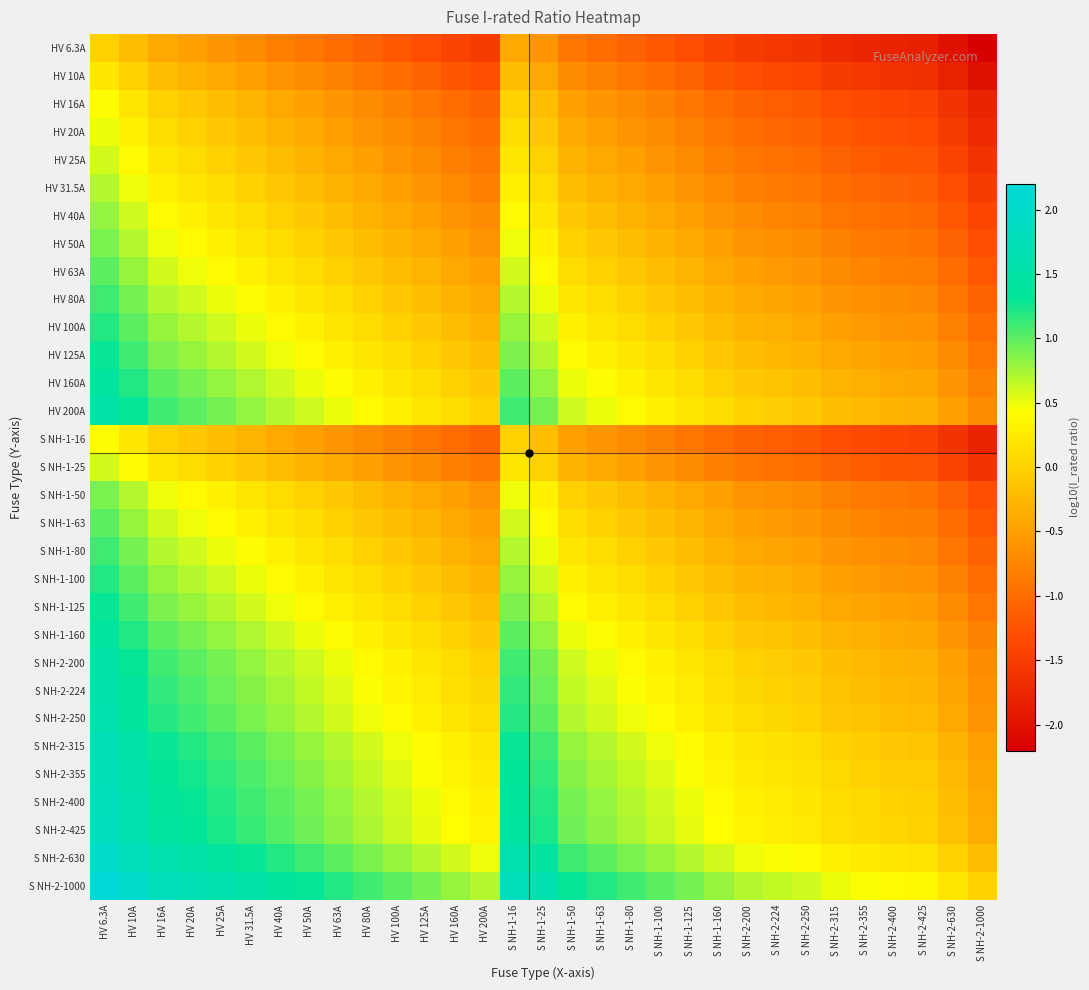

Reading right to left, what are all the values shown in this chart?

HV 6.3A: S NH-2-1000=-2.2	S NH-2-630=-2.0	S NH-2-425=-1.8	S NH-2-400=-1.8	S NH-2-355=-1.8	S NH-2-315=-1.7	S NH-2-250=-1.6	S NH-2-224=-1.6	S NH-2-200=-1.5	S NH-1-160=-1.4	S NH-1-125=-1.3	S NH-1-100=-1.2	S NH-1-80=-1.1	S NH-1-63=-1.0	S NH-1-50=-0.9	S NH-1-25=-0.6	S NH-1-16=-0.4	HV 200A=-1.5	HV 160A=-1.4	HV 125A=-1.3	HV 100A=-1.2	HV 80A=-1.1	HV 63A=-1.0	HV 50A=-0.9	HV 40A=-0.8	HV 31.5A=-0.7	HV 25A=-0.6	HV 20A=-0.5	HV 16A=-0.4	HV 10A=-0.2	HV 6.3A=0.0
HV 10A: S NH-2-1000=-2.0	S NH-2-630=-1.8	S NH-2-425=-1.6	S NH-2-400=-1.6	S NH-2-355=-1.6	S NH-2-315=-1.5	S NH-2-250=-1.4	S NH-2-224=-1.4	S NH-2-200=-1.3	S NH-1-160=-1.2	S NH-1-125=-1.1	S NH-1-100=-1.0	S NH-1-80=-0.9	S NH-1-63=-0.8	S NH-1-50=-0.7	S NH-1-25=-0.4	S NH-1-16=-0.2	HV 200A=-1.3	HV 160A=-1.2	HV 125A=-1.1	HV 100A=-1.0	HV 80A=-0.9	HV 63A=-0.8	HV 50A=-0.7	HV 40A=-0.6	HV 31.5A=-0.5	HV 25A=-0.4	HV 20A=-0.3	HV 16A=-0.2	HV 10A=0.0	HV 6.3A=0.2
HV 16A: S NH-2-1000=-1.8	S NH-2-630=-1.6	S NH-2-425=-1.4	S NH-2-400=-1.4	S NH-2-355=-1.3	S NH-2-315=-1.3	S NH-2-250=-1.2	S NH-2-224=-1.1	S NH-2-200=-1.1	S NH-1-160=-1.0	S NH-1-125=-0.9	S NH-1-100=-0.8	S NH-1-80=-0.7	S NH-1-63=-0.6	S NH-1-50=-0.5	S NH-1-25=-0.2	S NH-1-16=0.0	HV 200A=-1.1	HV 160A=-1.0	HV 125A=-0.9	HV 100A=-0.8	HV 80A=-0.7	HV 63A=-0.6	HV 50A=-0.5	HV 40A=-0.4	HV 31.5A=-0.3	HV 25A=-0.2	HV 20A=-0.1	HV 16A=0.0	HV 10A=0.2	HV 6.3A=0.4
HV 20A: S NH-2-1000=-1.7	S NH-2-630=-1.5	S NH-2-425=-1.3	S NH-2-400=-1.3	S NH-2-355=-1.2	S NH-2-315=-1.2	S NH-2-250=-1.1	S NH-2-224=-1.0	S NH-2-200=-1.0	S NH-1-160=-0.9	S NH-1-125=-0.8	S NH-1-100=-0.7	S NH-1-80=-0.6	S NH-1-63=-0.5	S NH-1-50=-0.4	S NH-1-25=-0.1	S NH-1-16=0.1	HV 200A=-1.0	HV 160A=-0.9	HV 125A=-0.8	HV 100A=-0.7	HV 80A=-0.6	HV 63A=-0.5	HV 50A=-0.4	HV 40A=-0.3	HV 31.5A=-0.2	HV 25A=-0.1	HV 20A=0.0	HV 16A=0.1	HV 10A=0.3	HV 6.3A=0.5
HV 25A: S NH-2-1000=-1.6	S NH-2-630=-1.4	S NH-2-425=-1.2	S NH-2-400=-1.2	S NH-2-355=-1.2	S NH-2-315=-1.1	S NH-2-250=-1.0	S NH-2-224=-1.0	S NH-2-200=-0.9	S NH-1-160=-0.8	S NH-1-125=-0.7	S NH-1-100=-0.6	S NH-1-80=-0.5	S NH-1-63=-0.4	S NH-1-50=-0.3	S NH-1-25=0.0	S NH-1-16=0.2	HV 200A=-0.9	HV 160A=-0.8	HV 125A=-0.7	HV 100A=-0.6	HV 80A=-0.5	HV 63A=-0.4	HV 50A=-0.3	HV 40A=-0.2	HV 31.5A=-0.1	HV 25A=0.0	HV 20A=0.1	HV 16A=0.2	HV 10A=0.4	HV 6.3A=0.6
HV 31.5A: S NH-2-1000=-1.5	S NH-2-630=-1.3	S NH-2-425=-1.1	S NH-2-400=-1.1	S NH-2-355=-1.1	S NH-2-315=-1.0	S NH-2-250=-0.9	S NH-2-224=-0.9	S NH-2-200=-0.8	S NH-1-160=-0.7	S NH-1-125=-0.6	S NH-1-100=-0.5	S NH-1-80=-0.4	S NH-1-63=-0.3	S NH-1-50=-0.2	S NH-1-25=0.1	S NH-1-16=0.3	HV 200A=-0.8	HV 160A=-0.7	HV 125A=-0.6	HV 100A=-0.5	HV 80A=-0.4	HV 63A=-0.3	HV 50A=-0.2	HV 40A=-0.1	HV 31.5A=0.0	HV 25A=0.1	HV 20A=0.2	HV 16A=0.3	HV 10A=0.5	HV 6.3A=0.7
HV 40A: S NH-2-1000=-1.4	S NH-2-630=-1.2	S NH-2-425=-1.0	S NH-2-400=-1.0	S NH-2-355=-0.9	S NH-2-315=-0.9	S NH-2-250=-0.8	S NH-2-224=-0.7	S NH-2-200=-0.7	S NH-1-160=-0.6	S NH-1-125=-0.5	S NH-1-100=-0.4	S NH-1-80=-0.3	S NH-1-63=-0.2	S NH-1-50=-0.1	S NH-1-25=0.2	S NH-1-16=0.4	HV 200A=-0.7	HV 160A=-0.6	HV 125A=-0.5	HV 100A=-0.4	HV 80A=-0.3	HV 63A=-0.2	HV 50A=-0.1	HV 40A=0.0	HV 31.5A=0.1	HV 25A=0.2	HV 20A=0.3	HV 16A=0.4	HV 10A=0.6	HV 6.3A=0.8
HV 50A: S NH-2-1000=-1.3	S NH-2-630=-1.1	S NH-2-425=-0.9	S NH-2-400=-0.9	S NH-2-355=-0.9	S NH-2-315=-0.8	S NH-2-250=-0.7	S NH-2-224=-0.7	S NH-2-200=-0.6	S NH-1-160=-0.5	S NH-1-125=-0.4	S NH-1-100=-0.3	S NH-1-80=-0.2	S NH-1-63=-0.1	S NH-1-50=0.0	S NH-1-25=0.3	S NH-1-16=0.5	HV 200A=-0.6	HV 160A=-0.5	HV 125A=-0.4	HV 100A=-0.3	HV 80A=-0.2	HV 63A=-0.1	HV 50A=0.0	HV 40A=0.1	HV 31.5A=0.2	HV 25A=0.3	HV 20A=0.4	HV 16A=0.5	HV 10A=0.7	HV 6.3A=0.9
HV 63A: S NH-2-1000=-1.2	S NH-2-630=-1.0	S NH-2-425=-0.8	S NH-2-400=-0.8	S NH-2-355=-0.8	S NH-2-315=-0.7	S NH-2-250=-0.6	S NH-2-224=-0.6	S NH-2-200=-0.5	S NH-1-160=-0.4	S NH-1-125=-0.3	S NH-1-100=-0.2	S NH-1-80=-0.1	S NH-1-63=0.0	S NH-1-50=0.1	S NH-1-25=0.4	S NH-1-16=0.6	HV 200A=-0.5	HV 160A=-0.4	HV 125A=-0.3	HV 100A=-0.2	HV 80A=-0.1	HV 63A=0.0	HV 50A=0.1	HV 40A=0.2	HV 31.5A=0.3	HV 25A=0.4	HV 20A=0.5	HV 16A=0.6	HV 10A=0.8	HV 6.3A=1.0
HV 80A: S NH-2-1000=-1.1	S NH-2-630=-0.9	S NH-2-425=-0.7	S NH-2-400=-0.7	S NH-2-355=-0.6	S NH-2-315=-0.6	S NH-2-250=-0.5	S NH-2-224=-0.4	S NH-2-200=-0.4	S NH-1-160=-0.3	S NH-1-125=-0.2	S NH-1-100=-0.1	S NH-1-80=0.0	S NH-1-63=0.1	S NH-1-50=0.2	S NH-1-25=0.5	S NH-1-16=0.7	HV 200A=-0.4	HV 160A=-0.3	HV 125A=-0.2	HV 100A=-0.1	HV 80A=0.0	HV 63A=0.1	HV 50A=0.2	HV 40A=0.3	HV 31.5A=0.4	HV 25A=0.5	HV 20A=0.6	HV 16A=0.7	HV 10A=0.9	HV 6.3A=1.1
HV 100A: S NH-2-1000=-1.0	S NH-2-630=-0.8	S NH-2-425=-0.6	S NH-2-400=-0.6	S NH-2-355=-0.6	S NH-2-315=-0.5	S NH-2-250=-0.4	S NH-2-224=-0.4	S NH-2-200=-0.3	S NH-1-160=-0.2	S NH-1-125=-0.1	S NH-1-100=0.0	S NH-1-80=0.1	S NH-1-63=0.2	S NH-1-50=0.3	S NH-1-25=0.6	S NH-1-16=0.8	HV 200A=-0.3	HV 160A=-0.2	HV 125A=-0.1	HV 100A=0.0	HV 80A=0.1	HV 63A=0.2	HV 50A=0.3	HV 40A=0.4	HV 31.5A=0.5	HV 25A=0.6	HV 20A=0.7	HV 16A=0.8	HV 10A=1.0	HV 6.3A=1.2
HV 125A: S NH-2-1000=-0.9	S NH-2-630=-0.7	S NH-2-425=-0.5	S NH-2-400=-0.5	S NH-2-355=-0.5	S NH-2-315=-0.4	S NH-2-250=-0.3	S NH-2-224=-0.3	S NH-2-200=-0.2	S NH-1-160=-0.1	S NH-1-125=0.0	S NH-1-100=0.1	S NH-1-80=0.2	S NH-1-63=0.3	S NH-1-50=0.4	S NH-1-25=0.7	S NH-1-16=0.9	HV 200A=-0.2	HV 160A=-0.1	HV 125A=0.0	HV 100A=0.1	HV 80A=0.2	HV 63A=0.3	HV 50A=0.4	HV 40A=0.5	HV 31.5A=0.6	HV 25A=0.7	HV 20A=0.8	HV 16A=0.9	HV 10A=1.1	HV 6.3A=1.3
HV 160A: S NH-2-1000=-0.8	S NH-2-630=-0.6	S NH-2-425=-0.4	S NH-2-400=-0.4	S NH-2-355=-0.3	S NH-2-315=-0.3	S NH-2-250=-0.2	S NH-2-224=-0.1	S NH-2-200=-0.1	S NH-1-160=0.0	S NH-1-125=0.1	S NH-1-100=0.2	S NH-1-80=0.3	S NH-1-63=0.4	S NH-1-50=0.5	S NH-1-25=0.8	S NH-1-16=1.0	HV 200A=-0.1	HV 160A=0.0	HV 125A=0.1	HV 100A=0.2	HV 80A=0.3	HV 63A=0.4	HV 50A=0.5	HV 40A=0.6	HV 31.5A=0.7	HV 25A=0.8	HV 20A=0.9	HV 16A=1.0	HV 10A=1.2	HV 6.3A=1.4
HV 200A: S NH-2-1000=-0.7	S NH-2-630=-0.5	S NH-2-425=-0.3	S NH-2-400=-0.3	S NH-2-355=-0.2	S NH-2-315=-0.2	S NH-2-250=-0.1	S NH-2-224=-0.0	S NH-2-200=0.0	S NH-1-160=0.1	S NH-1-125=0.2	S NH-1-100=0.3	S NH-1-80=0.4	S NH-1-63=0.5	S NH-1-50=0.6	S NH-1-25=0.9	S NH-1-16=1.1	HV 200A=0.0	HV 160A=0.1	HV 125A=0.2	HV 100A=0.3	HV 80A=0.4	HV 63A=0.5	HV 50A=0.6	HV 40A=0.7	HV 31.5A=0.8	HV 25A=0.9	HV 20A=1.0	HV 16A=1.1	HV 10A=1.3	HV 6.3A=1.5
S NH-1-16: S NH-2-1000=-1.8	S NH-2-630=-1.6	S NH-2-425=-1.4	S NH-2-400=-1.4	S NH-2-355=-1.3	S NH-2-315=-1.3	S NH-2-250=-1.2	S NH-2-224=-1.1	S NH-2-200=-1.1	S NH-1-160=-1.0	S NH-1-125=-0.9	S NH-1-100=-0.8	S NH-1-80=-0.7	S NH-1-63=-0.6	S NH-1-50=-0.5	S NH-1-25=-0.2	S NH-1-16=0.0	HV 200A=-1.1	HV 160A=-1.0	HV 125A=-0.9	HV 100A=-0.8	HV 80A=-0.7	HV 63A=-0.6	HV 50A=-0.5	HV 40A=-0.4	HV 31.5A=-0.3	HV 25A=-0.2	HV 20A=-0.1	HV 16A=0.0	HV 10A=0.2	HV 6.3A=0.4
S NH-1-25: S NH-2-1000=-1.6	S NH-2-630=-1.4	S NH-2-425=-1.2	S NH-2-400=-1.2	S NH-2-355=-1.2	S NH-2-315=-1.1	S NH-2-250=-1.0	S NH-2-224=-1.0	S NH-2-200=-0.9	S NH-1-160=-0.8	S NH-1-125=-0.7	S NH-1-100=-0.6	S NH-1-80=-0.5	S NH-1-63=-0.4	S NH-1-50=-0.3	S NH-1-25=0.0	S NH-1-16=0.2	HV 200A=-0.9	HV 160A=-0.8	HV 125A=-0.7	HV 100A=-0.6	HV 80A=-0.5	HV 63A=-0.4	HV 50A=-0.3	HV 40A=-0.2	HV 31.5A=-0.1	HV 25A=0.0	HV 20A=0.1	HV 16A=0.2	HV 10A=0.4	HV 6.3A=0.6
S NH-1-50: S NH-2-1000=-1.3	S NH-2-630=-1.1	S NH-2-425=-0.9	S NH-2-400=-0.9	S NH-2-355=-0.9	S NH-2-315=-0.8	S NH-2-250=-0.7	S NH-2-224=-0.7	S NH-2-200=-0.6	S NH-1-160=-0.5	S NH-1-125=-0.4	S NH-1-100=-0.3	S NH-1-80=-0.2	S NH-1-63=-0.1	S NH-1-50=0.0	S NH-1-25=0.3	S NH-1-16=0.5	HV 200A=-0.6	HV 160A=-0.5	HV 125A=-0.4	HV 100A=-0.3	HV 80A=-0.2	HV 63A=-0.1	HV 50A=0.0	HV 40A=0.1	HV 31.5A=0.2	HV 25A=0.3	HV 20A=0.4	HV 16A=0.5	HV 10A=0.7	HV 6.3A=0.9
S NH-1-63: S NH-2-1000=-1.2	S NH-2-630=-1.0	S NH-2-425=-0.8	S NH-2-400=-0.8	S NH-2-355=-0.8	S NH-2-315=-0.7	S NH-2-250=-0.6	S NH-2-224=-0.6	S NH-2-200=-0.5	S NH-1-160=-0.4	S NH-1-125=-0.3	S NH-1-100=-0.2	S NH-1-80=-0.1	S NH-1-63=0.0	S NH-1-50=0.1	S NH-1-25=0.4	S NH-1-16=0.6	HV 200A=-0.5	HV 160A=-0.4	HV 125A=-0.3	HV 100A=-0.2	HV 80A=-0.1	HV 63A=0.0	HV 50A=0.1	HV 40A=0.2	HV 31.5A=0.3	HV 25A=0.4	HV 20A=0.5	HV 16A=0.6	HV 10A=0.8	HV 6.3A=1.0
S NH-1-80: S NH-2-1000=-1.1	S NH-2-630=-0.9	S NH-2-425=-0.7	S NH-2-400=-0.7	S NH-2-355=-0.6	S NH-2-315=-0.6	S NH-2-250=-0.5	S NH-2-224=-0.4	S NH-2-200=-0.4	S NH-1-160=-0.3	S NH-1-125=-0.2	S NH-1-100=-0.1	S NH-1-80=0.0	S NH-1-63=0.1	S NH-1-50=0.2	S NH-1-25=0.5	S NH-1-16=0.7	HV 200A=-0.4	HV 160A=-0.3	HV 125A=-0.2	HV 100A=-0.1	HV 80A=0.0	HV 63A=0.1	HV 50A=0.2	HV 40A=0.3	HV 31.5A=0.4	HV 25A=0.5	HV 20A=0.6	HV 16A=0.7	HV 10A=0.9	HV 6.3A=1.1
S NH-1-100: S NH-2-1000=-1.0	S NH-2-630=-0.8	S NH-2-425=-0.6	S NH-2-400=-0.6	S NH-2-355=-0.6	S NH-2-315=-0.5	S NH-2-250=-0.4	S NH-2-224=-0.4	S NH-2-200=-0.3	S NH-1-160=-0.2	S NH-1-125=-0.1	S NH-1-100=0.0	S NH-1-80=0.1	S NH-1-63=0.2	S NH-1-50=0.3	S NH-1-25=0.6	S NH-1-16=0.8	HV 200A=-0.3	HV 160A=-0.2	HV 125A=-0.1	HV 100A=0.0	HV 80A=0.1	HV 63A=0.2	HV 50A=0.3	HV 40A=0.4	HV 31.5A=0.5	HV 25A=0.6	HV 20A=0.7	HV 16A=0.8	HV 10A=1.0	HV 6.3A=1.2
S NH-1-125: S NH-2-1000=-0.9	S NH-2-630=-0.7	S NH-2-425=-0.5	S NH-2-400=-0.5	S NH-2-355=-0.5	S NH-2-315=-0.4	S NH-2-250=-0.3	S NH-2-224=-0.3	S NH-2-200=-0.2	S NH-1-160=-0.1	S NH-1-125=0.0	S NH-1-100=0.1	S NH-1-80=0.2	S NH-1-63=0.3	S NH-1-50=0.4	S NH-1-25=0.7	S NH-1-16=0.9	HV 200A=-0.2	HV 160A=-0.1	HV 125A=0.0	HV 100A=0.1	HV 80A=0.2	HV 63A=0.3	HV 50A=0.4	HV 40A=0.5	HV 31.5A=0.6	HV 25A=0.7	HV 20A=0.8	HV 16A=0.9	HV 10A=1.1	HV 6.3A=1.3
S NH-1-160: S NH-2-1000=-0.8	S NH-2-630=-0.6	S NH-2-425=-0.4	S NH-2-400=-0.4	S NH-2-355=-0.3	S NH-2-315=-0.3	S NH-2-250=-0.2	S NH-2-224=-0.1	S NH-2-200=-0.1	S NH-1-160=0.0	S NH-1-125=0.1	S NH-1-100=0.2	S NH-1-80=0.3	S NH-1-63=0.4	S NH-1-50=0.5	S NH-1-25=0.8	S NH-1-16=1.0	HV 200A=-0.1	HV 160A=0.0	HV 125A=0.1	HV 100A=0.2	HV 80A=0.3	HV 63A=0.4	HV 50A=0.5	HV 40A=0.6	HV 31.5A=0.7	HV 25A=0.8	HV 20A=0.9	HV 16A=1.0	HV 10A=1.2	HV 6.3A=1.4
S NH-2-200: S NH-2-1000=-0.7	S NH-2-630=-0.5	S NH-2-425=-0.3	S NH-2-400=-0.3	S NH-2-355=-0.2	S NH-2-315=-0.2	S NH-2-250=-0.1	S NH-2-224=-0.0	S NH-2-200=0.0	S NH-1-160=0.1	S NH-1-125=0.2	S NH-1-100=0.3	S NH-1-80=0.4	S NH-1-63=0.5	S NH-1-50=0.6	S NH-1-25=0.9	S NH-1-16=1.1	HV 200A=0.0	HV 160A=0.1	HV 125A=0.2	HV 100A=0.3	HV 80A=0.4	HV 63A=0.5	HV 50A=0.6	HV 40A=0.7	HV 31.5A=0.8	HV 25A=0.9	HV 20A=1.0	HV 16A=1.1	HV 10A=1.3	HV 6.3A=1.5
S NH-2-224: S NH-2-1000=-0.6	S NH-2-630=-0.4	S NH-2-425=-0.3	S NH-2-400=-0.3	S NH-2-355=-0.2	S NH-2-315=-0.1	S NH-2-250=-0.0	S NH-2-224=0.0	S NH-2-200=0.0	S NH-1-160=0.1	S NH-1-125=0.3	S NH-1-100=0.4	S NH-1-80=0.4	S NH-1-63=0.6	S NH-1-50=0.7	S NH-1-25=1.0	S NH-1-16=1.1	HV 200A=0.0	HV 160A=0.1	HV 125A=0.3	HV 100A=0.4	HV 80A=0.4	HV 63A=0.6	HV 50A=0.7	HV 40A=0.7	HV 31.5A=0.9	HV 25A=1.0	HV 20A=1.0	HV 16A=1.1	HV 10A=1.4	HV 6.3A=1.6
S NH-2-250: S NH-2-1000=-0.6	S NH-2-630=-0.4	S NH-2-425=-0.2	S NH-2-400=-0.2	S NH-2-355=-0.2	S NH-2-315=-0.1	S NH-2-250=0.0	S NH-2-224=0.0	S NH-2-200=0.1	S NH-1-160=0.2	S NH-1-125=0.3	S NH-1-100=0.4	S NH-1-80=0.5	S NH-1-63=0.6	S NH-1-50=0.7	S NH-1-25=1.0	S NH-1-16=1.2	HV 200A=0.1	HV 160A=0.2	HV 125A=0.3	HV 100A=0.4	HV 80A=0.5	HV 63A=0.6	HV 50A=0.7	HV 40A=0.8	HV 31.5A=0.9	HV 25A=1.0	HV 20A=1.1	HV 16A=1.2	HV 10A=1.4	HV 6.3A=1.6
S NH-2-315: S NH-2-1000=-0.5	S NH-2-630=-0.3	S NH-2-425=-0.1	S NH-2-400=-0.1	S NH-2-355=-0.1	S NH-2-315=0.0	S NH-2-250=0.1	S NH-2-224=0.1	S NH-2-200=0.2	S NH-1-160=0.3	S NH-1-125=0.4	S NH-1-100=0.5	S NH-1-80=0.6	S NH-1-63=0.7	S NH-1-50=0.8	S NH-1-25=1.1	S NH-1-16=1.3	HV 200A=0.2	HV 160A=0.3	HV 125A=0.4	HV 100A=0.5	HV 80A=0.6	HV 63A=0.7	HV 50A=0.8	HV 40A=0.9	HV 31.5A=1.0	HV 25A=1.1	HV 20A=1.2	HV 16A=1.3	HV 10A=1.5	HV 6.3A=1.7
S NH-2-355: S NH-2-1000=-0.4	S NH-2-630=-0.2	S NH-2-425=-0.1	S NH-2-400=-0.1	S NH-2-355=0.0	S NH-2-315=0.1	S NH-2-250=0.2	S NH-2-224=0.2	S NH-2-200=0.2	S NH-1-160=0.3	S NH-1-125=0.5	S NH-1-100=0.6	S NH-1-80=0.6	S NH-1-63=0.8	S NH-1-50=0.9	S NH-1-25=1.2	S NH-1-16=1.3	HV 200A=0.2	HV 160A=0.3	HV 125A=0.5	HV 100A=0.6	HV 80A=0.6	HV 63A=0.8	HV 50A=0.9	HV 40A=0.9	HV 31.5A=1.1	HV 25A=1.2	HV 20A=1.2	HV 16A=1.3	HV 10A=1.6	HV 6.3A=1.8
S NH-2-400: S NH-2-1000=-0.4	S NH-2-630=-0.2	S NH-2-425=-0.0	S NH-2-400=0.0	S NH-2-355=0.1	S NH-2-315=0.1	S NH-2-250=0.2	S NH-2-224=0.3	S NH-2-200=0.3	S NH-1-160=0.4	S NH-1-125=0.5	S NH-1-100=0.6	S NH-1-80=0.7	S NH-1-63=0.8	S NH-1-50=0.9	S NH-1-25=1.2	S NH-1-16=1.4	HV 200A=0.3	HV 160A=0.4	HV 125A=0.5	HV 100A=0.6	HV 80A=0.7	HV 63A=0.8	HV 50A=0.9	HV 40A=1.0	HV 31.5A=1.1	HV 25A=1.2	HV 20A=1.3	HV 16A=1.4	HV 10A=1.6	HV 6.3A=1.8
S NH-2-425: S NH-2-1000=-0.4	S NH-2-630=-0.2	S NH-2-425=0.0	S NH-2-400=0.0	S NH-2-355=0.1	S NH-2-315=0.1	S NH-2-250=0.2	S NH-2-224=0.3	S NH-2-200=0.3	S NH-1-160=0.4	S NH-1-125=0.5	S NH-1-100=0.6	S NH-1-80=0.7	S NH-1-63=0.8	S NH-1-50=0.9	S NH-1-25=1.2	S NH-1-16=1.4	HV 200A=0.3	HV 160A=0.4	HV 125A=0.5	HV 100A=0.6	HV 80A=0.7	HV 63A=0.8	HV 50A=0.9	HV 40A=1.0	HV 31.5A=1.1	HV 25A=1.2	HV 20A=1.3	HV 16A=1.4	HV 10A=1.6	HV 6.3A=1.8
S NH-2-630: S NH-2-1000=-0.2	S NH-2-630=0.0	S NH-2-425=0.2	S NH-2-400=0.2	S NH-2-355=0.2	S NH-2-315=0.3	S NH-2-250=0.4	S NH-2-224=0.4	S NH-2-200=0.5	S NH-1-160=0.6	S NH-1-125=0.7	S NH-1-100=0.8	S NH-1-80=0.9	S NH-1-63=1.0	S NH-1-50=1.1	S NH-1-25=1.4	S NH-1-16=1.6	HV 200A=0.5	HV 160A=0.6	HV 125A=0.7	HV 100A=0.8	HV 80A=0.9	HV 63A=1.0	HV 50A=1.1	HV 40A=1.2	HV 31.5A=1.3	HV 25A=1.4	HV 20A=1.5	HV 16A=1.6	HV 10A=1.8	HV 6.3A=2.0
S NH-2-1000: S NH-2-1000=0.0	S NH-2-630=0.2	S NH-2-425=0.4	S NH-2-400=0.4	S NH-2-355=0.4	S NH-2-315=0.5	S NH-2-250=0.6	S NH-2-224=0.6	S NH-2-200=0.7	S NH-1-160=0.8	S NH-1-125=0.9	S NH-1-100=1.0	S NH-1-80=1.1	S NH-1-63=1.2	S NH-1-50=1.3	S NH-1-25=1.6	S NH-1-16=1.8	HV 200A=0.7	HV 160A=0.8	HV 125A=0.9	HV 100A=1.0	HV 80A=1.1	HV 63A=1.2	HV 50A=1.3	HV 40A=1.4	HV 31.5A=1.5	HV 25A=1.6	HV 20A=1.7	HV 16A=1.8	HV 10A=2.0	HV 6.3A=2.2